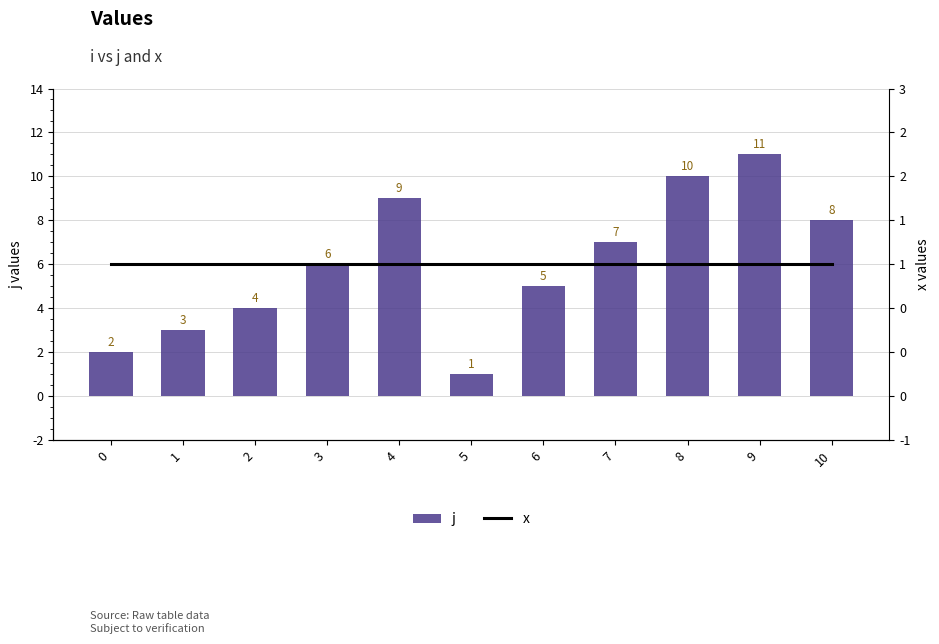

Is it true that j equals 1 at 0?

False